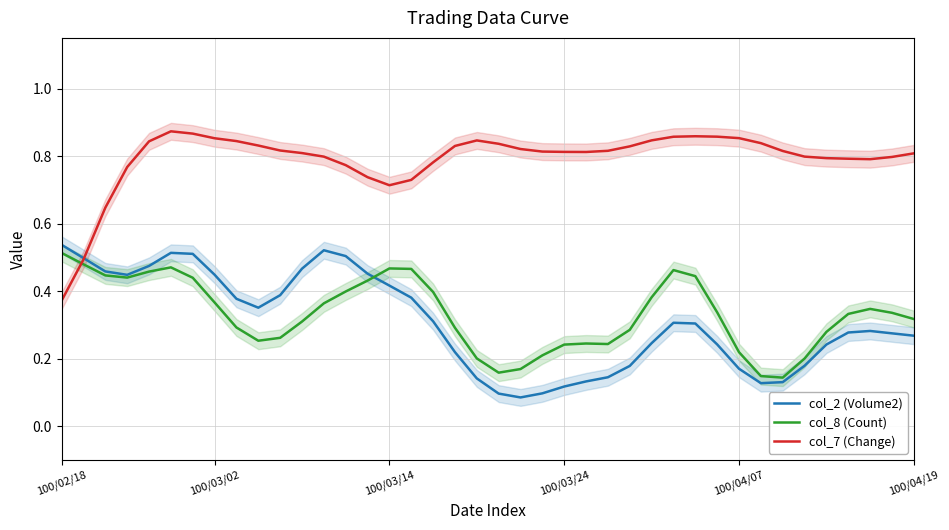

What is the difference between the maximum and minimum values in the col_8 (Count) series?

0.4